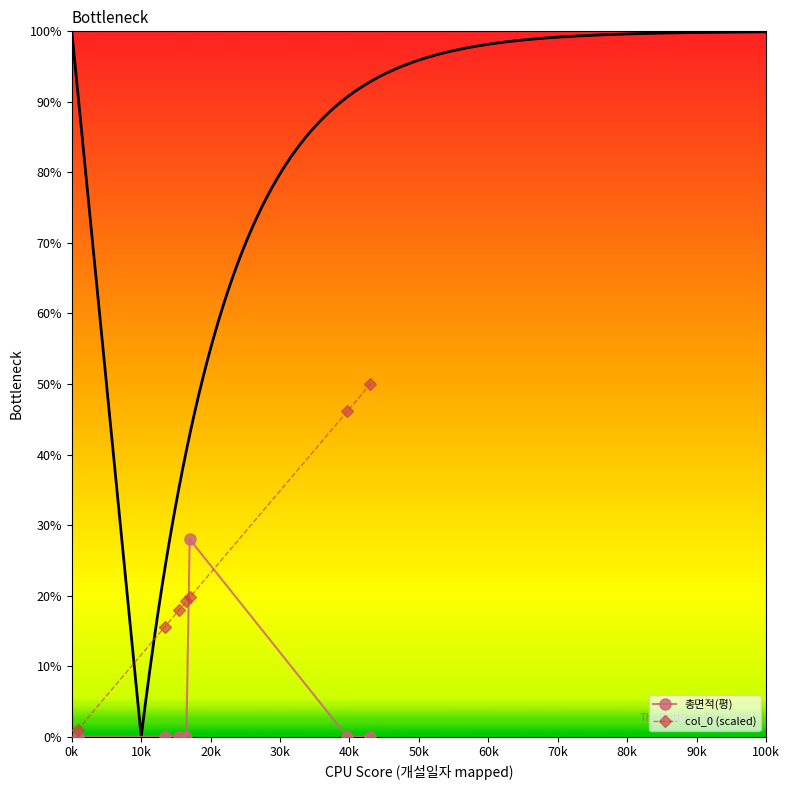

What is the average value of the 총면적(평) series?

4.0